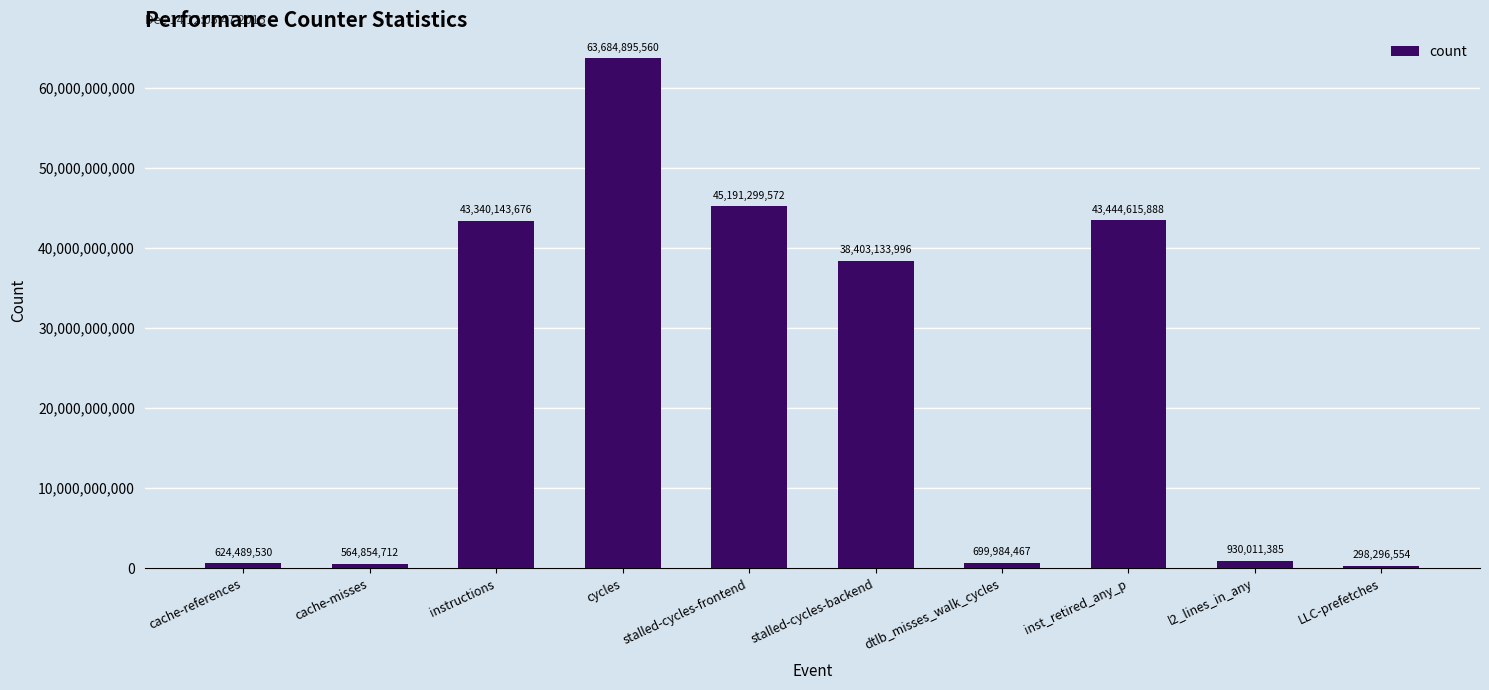

How many data points are less than 38403133996?

5